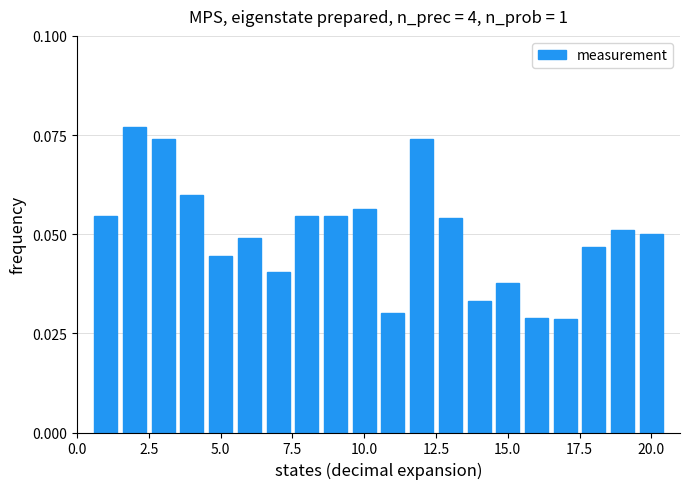

What is the sum of all values?

1.0